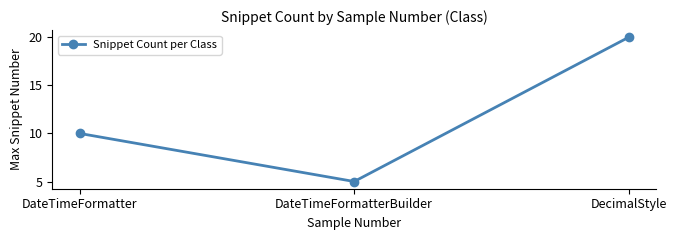

What is the greatest value displayed?

20